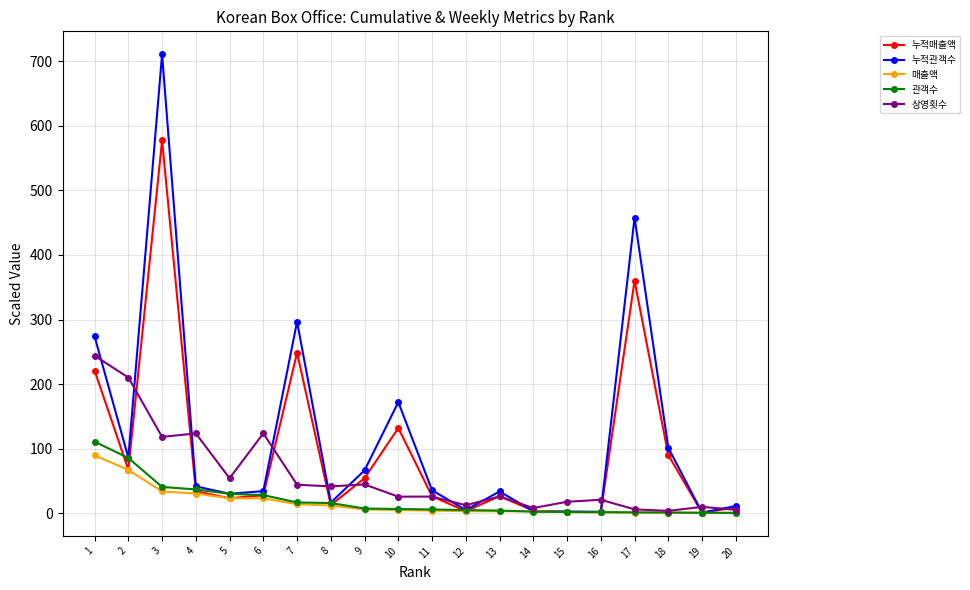

What is the average value of the 매출액 series?

16.4